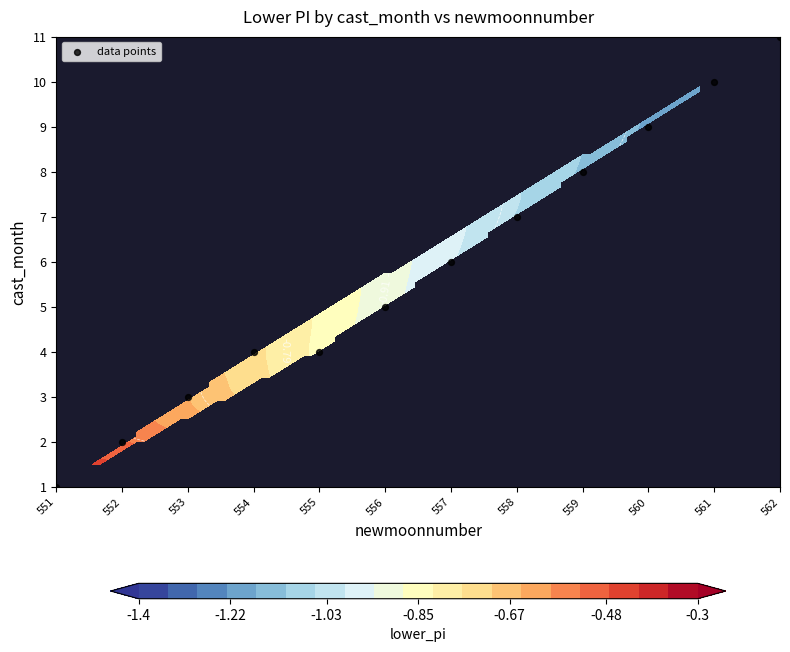

What is the sum of the values at 554 and 552?

6